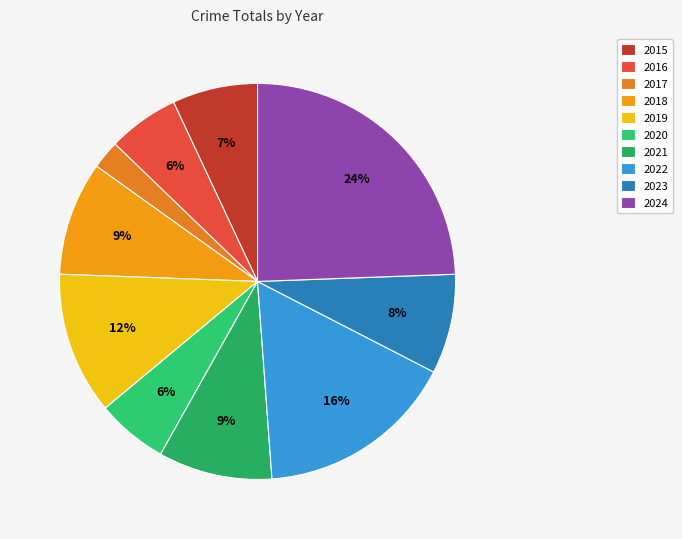

How many segments does this pie chart have?

10